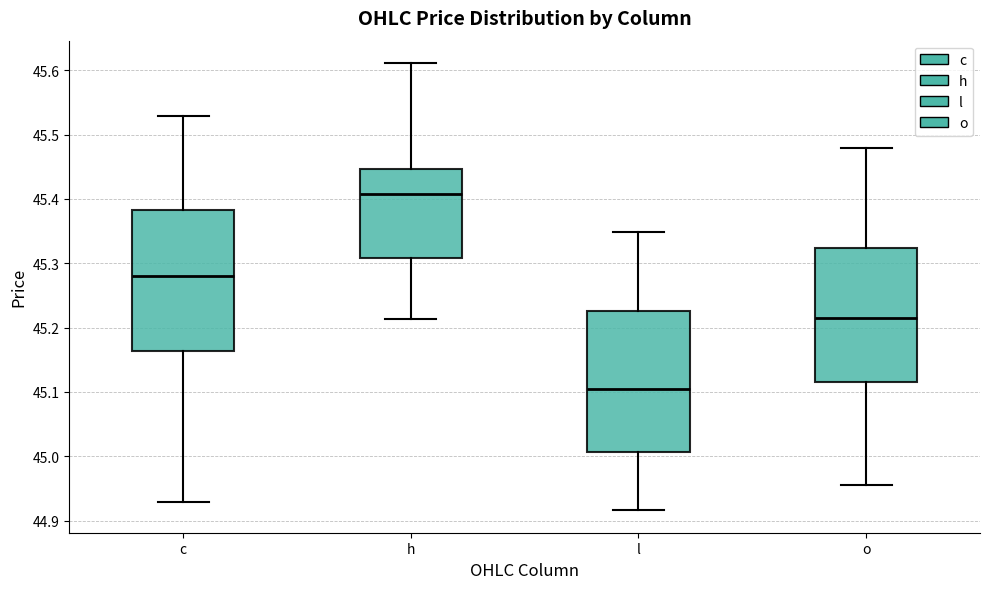

Reading left to right, read every box against the y-axis: the position of its median line, the range the box covers, and the ends of its whiskers. The values are not printed on the chart, so give them approximately, as read against the axis.

c: median 45.28, box 45.16 to 45.38, whiskers 44.93 to 45.53
h: median 45.41, box 45.31 to 45.45, whiskers 45.21 to 45.61
l: median 45.10, box 45.01 to 45.23, whiskers 44.92 to 45.35
o: median 45.22, box 45.12 to 45.32, whiskers 44.96 to 45.48